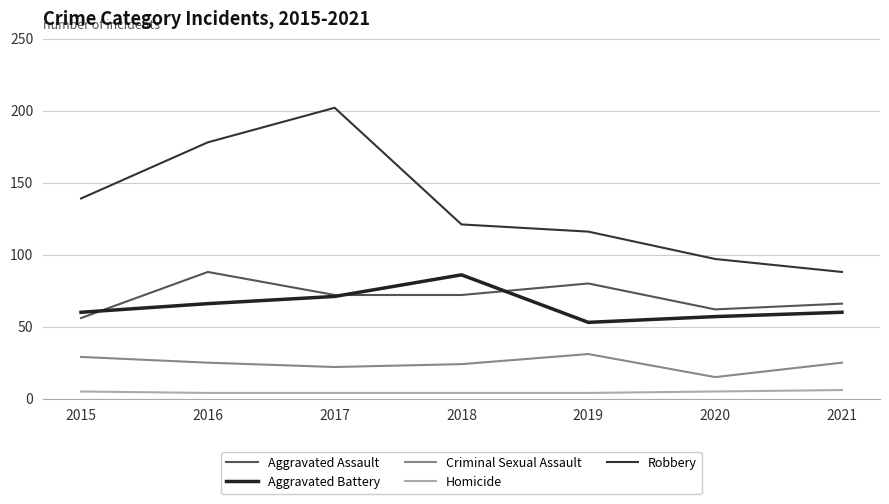

Reading left to right, transcribe all the data shown in this chart.

Aggravated Assault: 2015=56	2016=88	2017=72	2018=72	2019=80	2020=62	2021=66
Aggravated Battery: 2015=60	2016=66	2017=71	2018=86	2019=53	2020=57	2021=60
Criminal Sexual Assault: 2015=29	2016=25	2017=22	2018=24	2019=31	2020=15	2021=25
Homicide: 2015=5	2016=4	2017=4	2018=4	2019=4	2020=5	2021=6
Robbery: 2015=139	2016=178	2017=202	2018=121	2019=116	2020=97	2021=88